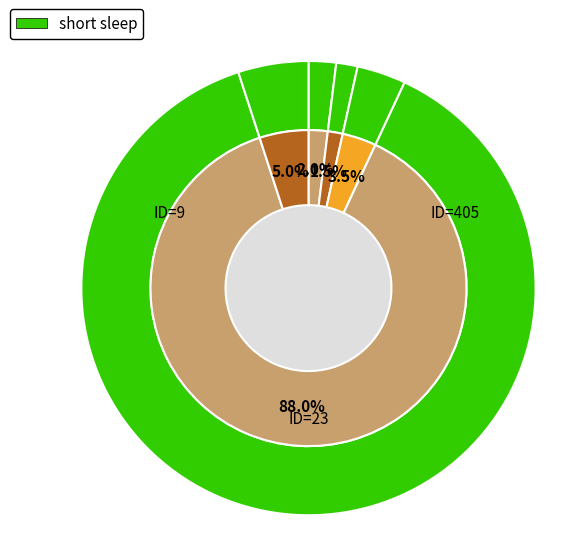

To the nearest percent, what percentage of the pie is ID=9?

2%